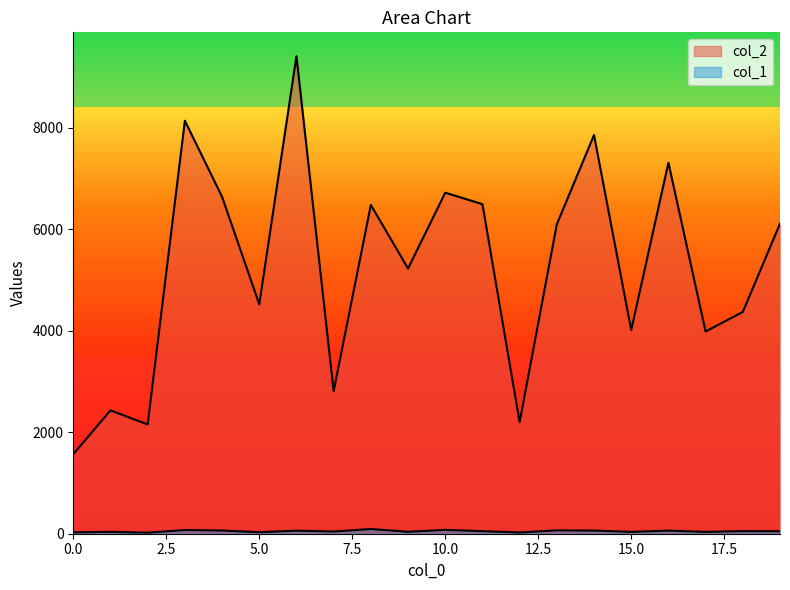

Which series changed the most between 2 and 4?

col_2